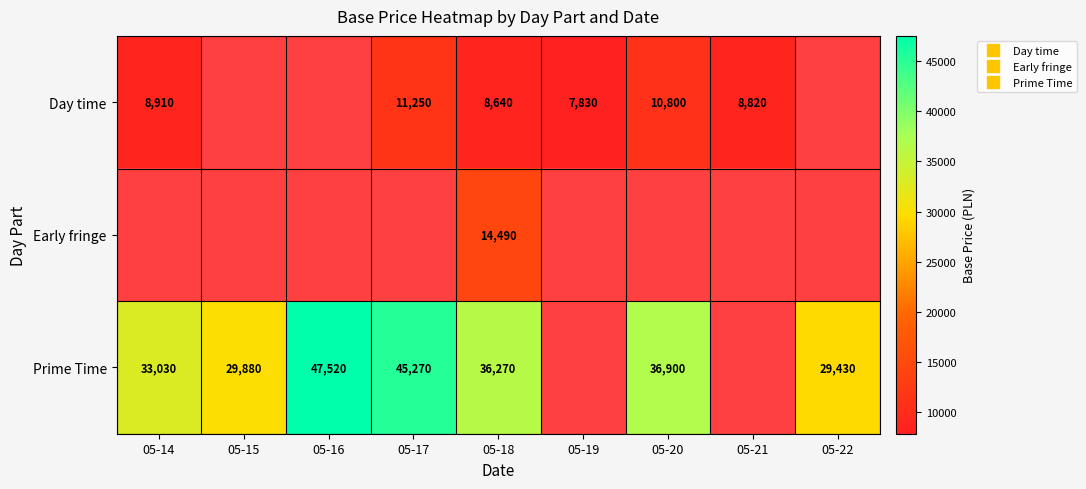

What is the maximum value shown in the chart?

47520.0